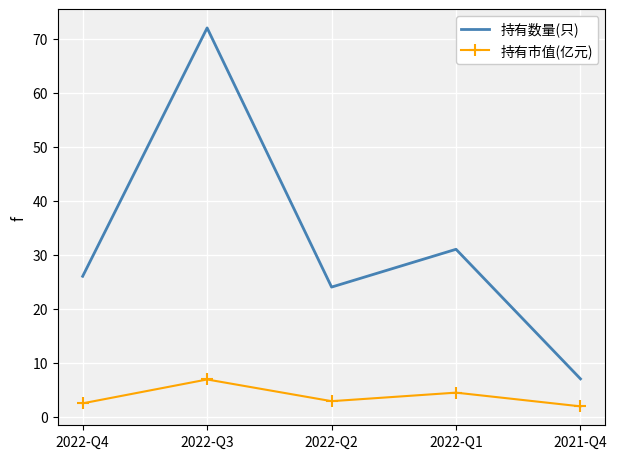

True or false: 持有市值(亿元) and 持有数量(只) intersect in this chart.

False